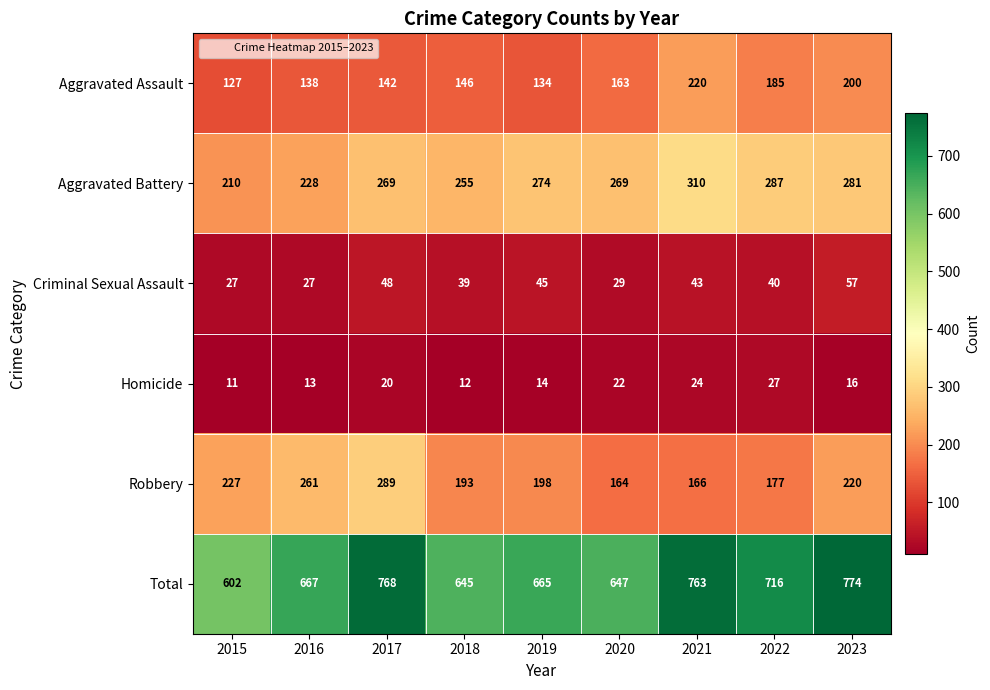

At which label does Robbery first exceed 198?

2015